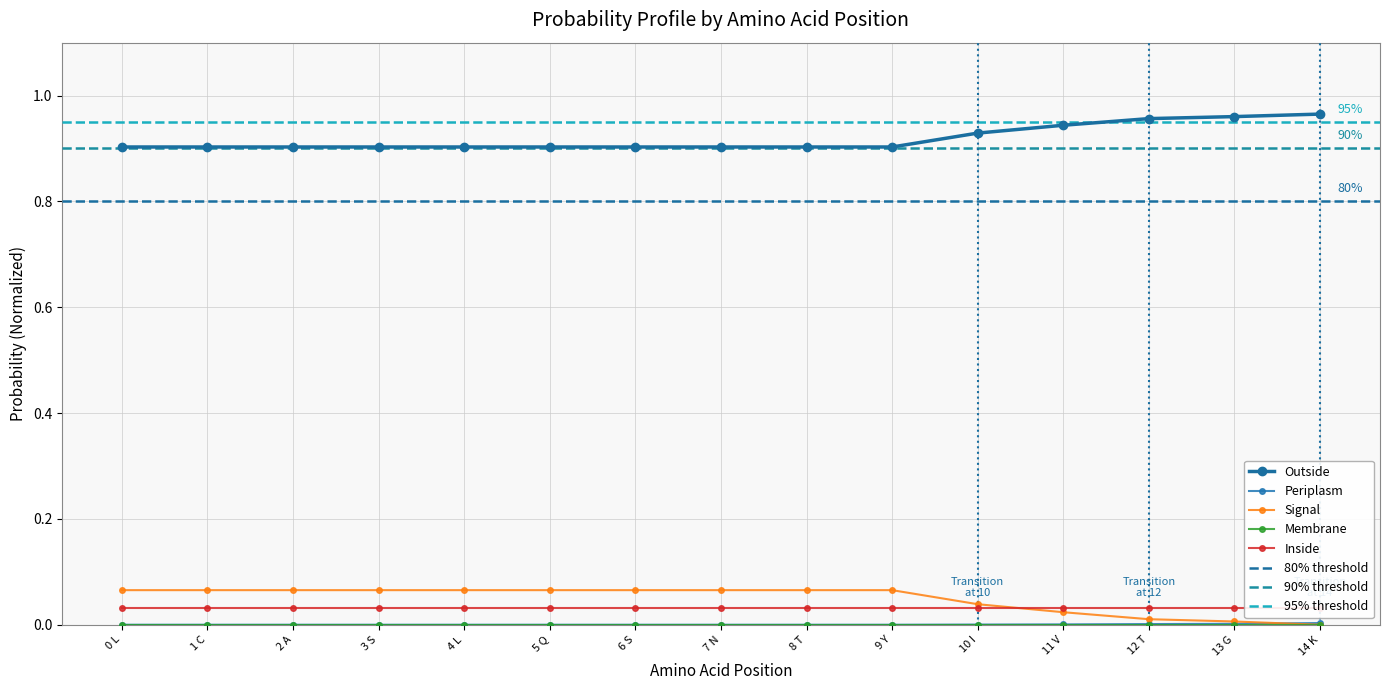

At how many categories does at least one series exceed 0?

15